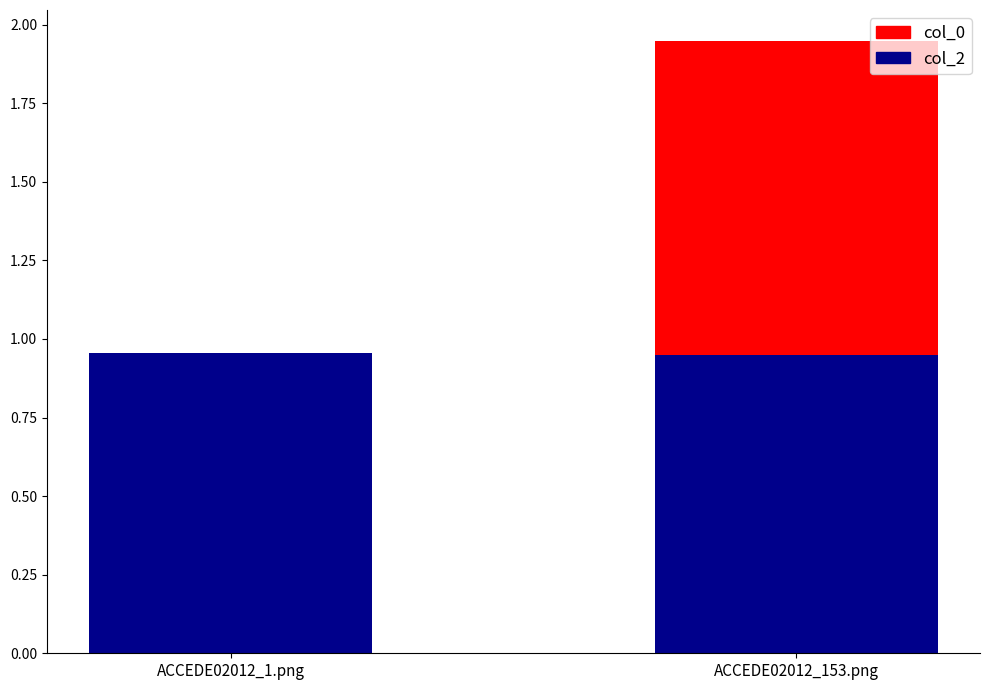

What is the sum of all col_2 values?

1.9